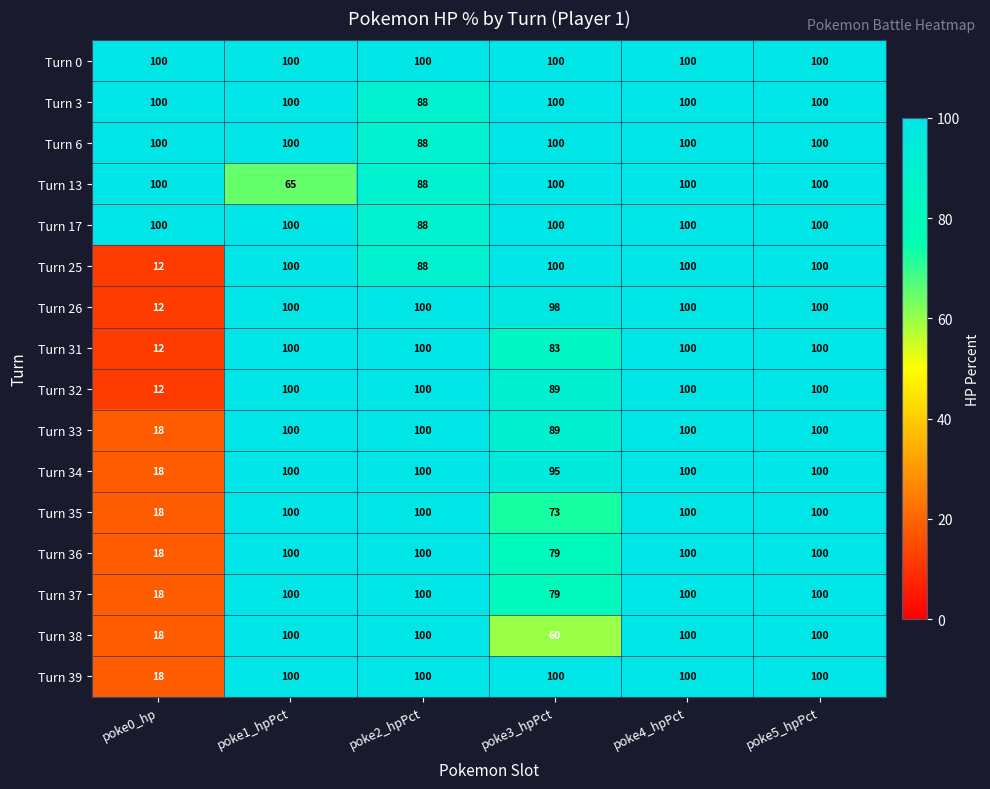

What is the total value across all series at poke4_hpPct?

1600